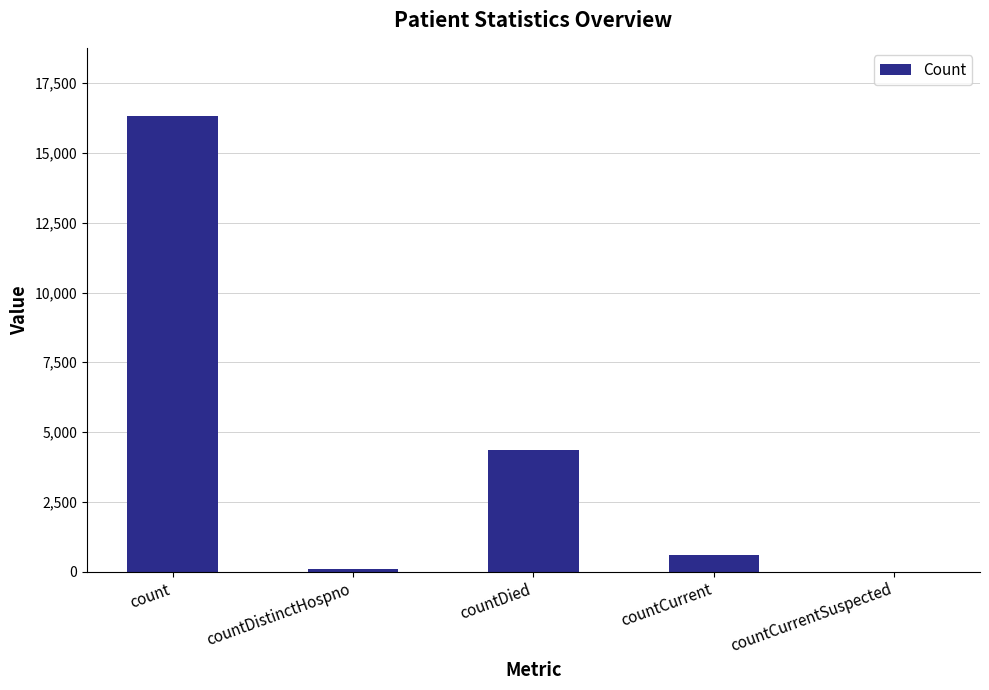

What is the difference between the values at countDied and countCurrent?

3784